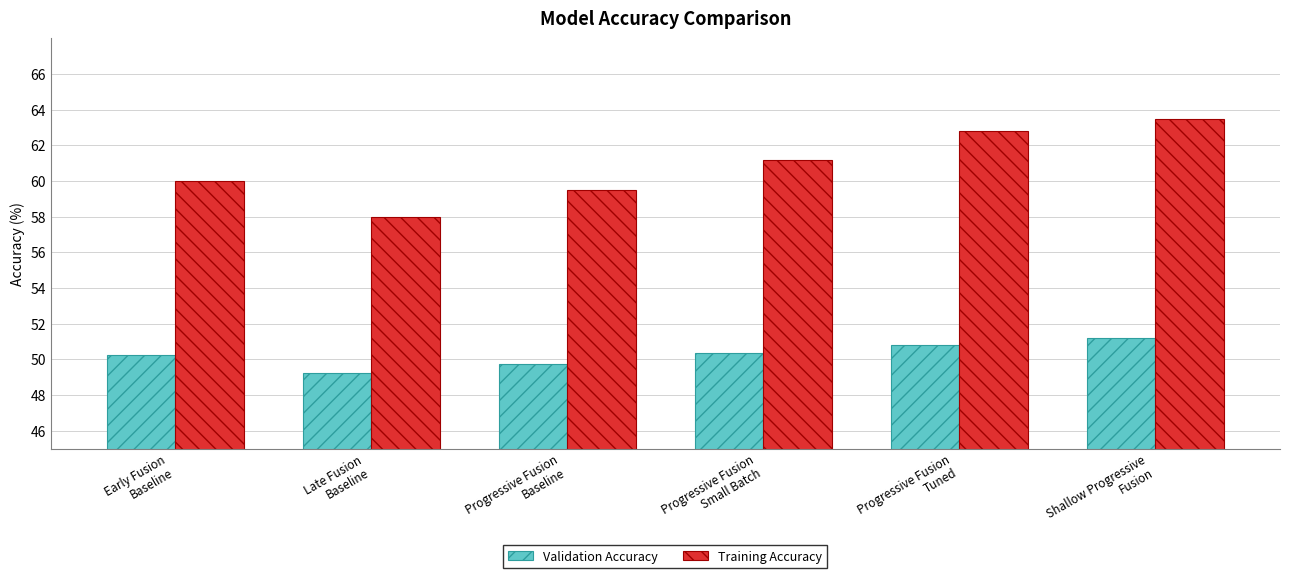

List the series in order of their overall mean, lowest first.

Validation Accuracy, Training Accuracy